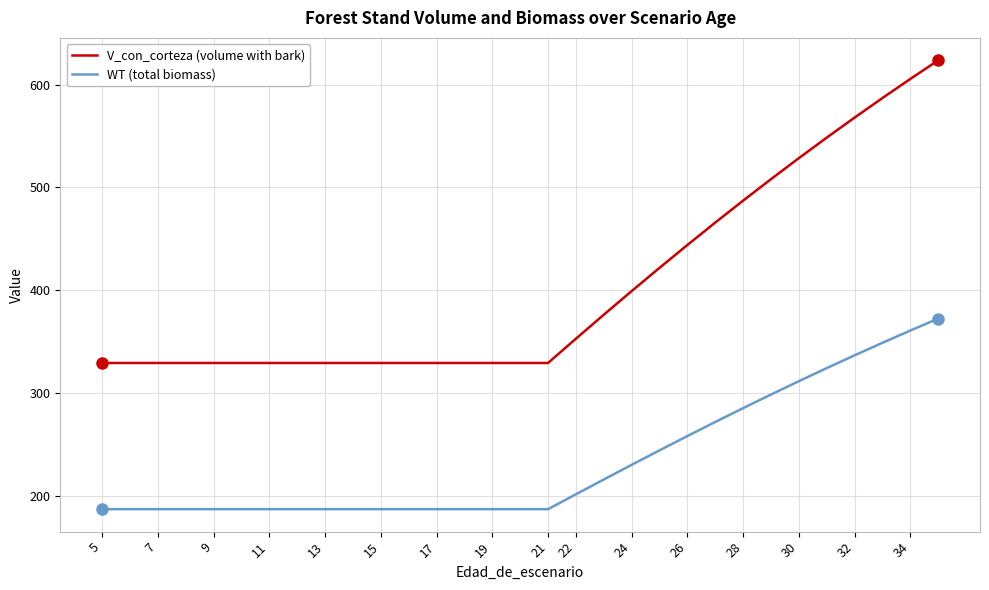

What is the value of the WT (total biomass) point at the 18th from the left?

186.7